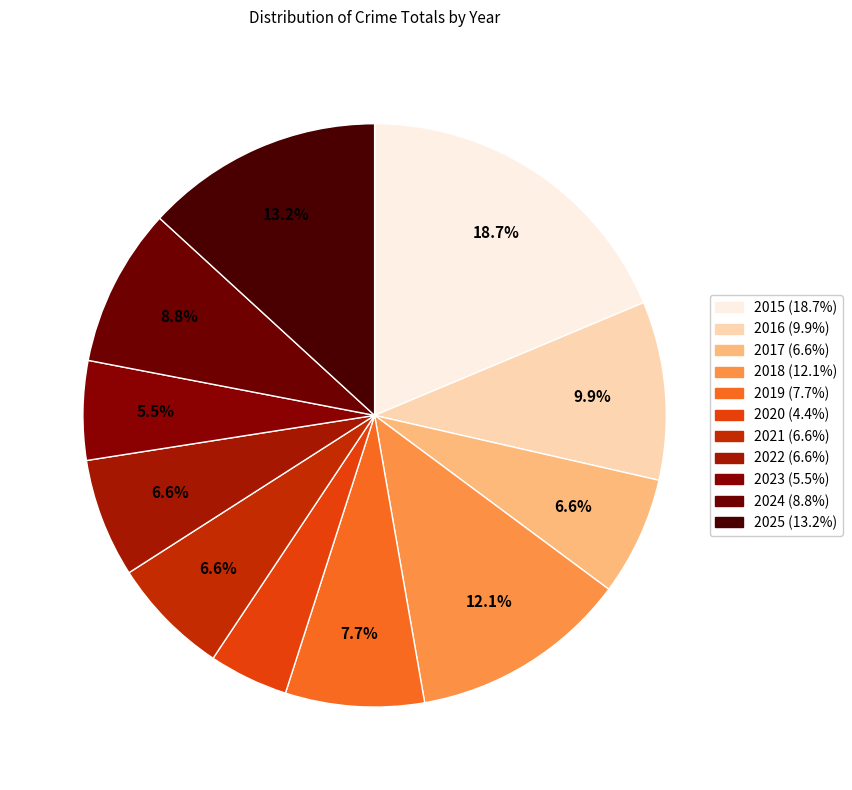

To the nearest percent, what percentage of the pie is 2016?

10%